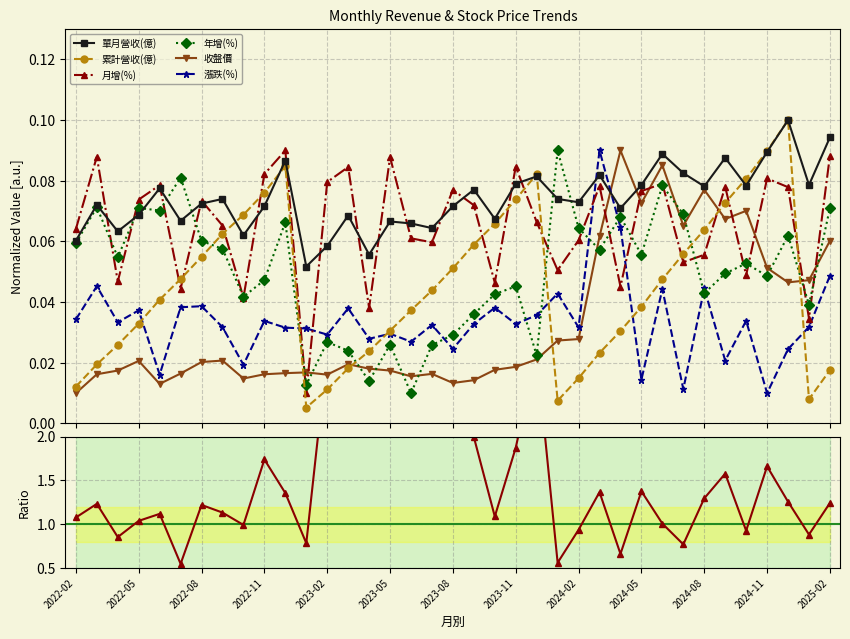

Reading left to right, list all the values displayed in this chart.

單月營收(億): 2022-02=0.1	2022-03=0.1	2022-04=0.1	2022-05=0.1	2022-06=0.1	2022-07=0.1	2022-08=0.1	2022-09=0.1	2022-10=0.1	2022-11=0.1	2022-12=0.1	2023-01=0.1	2023-02=0.1	2023-03=0.1	2023-04=0.1	2023-05=0.1	2023-06=0.1	2023-07=0.1	2023-08=0.1	2023-09=0.1	2023-10=0.1	2023-11=0.1	2023-12=0.1	2024-01=0.1	2024-02=0.1	2024-03=0.1	2024-04=0.1	2024-05=0.1	2024-06=0.1	2024-07=0.1	2024-08=0.1	2024-09=0.1	2024-10=0.1	2024-11=0.1	2024-12=0.1	2025-01=0.1	2025-02=0.1
累計營收(億): 2022-02=0.0	2022-03=0.0	2022-04=0.0	2022-05=0.0	2022-06=0.0	2022-07=0.0	2022-08=0.1	2022-09=0.1	2022-10=0.1	2022-11=0.1	2022-12=0.1	2023-01=0.0	2023-02=0.0	2023-03=0.0	2023-04=0.0	2023-05=0.0	2023-06=0.0	2023-07=0.0	2023-08=0.1	2023-09=0.1	2023-10=0.1	2023-11=0.1	2023-12=0.1	2024-01=0.0	2024-02=0.0	2024-03=0.0	2024-04=0.0	2024-05=0.0	2024-06=0.0	2024-07=0.1	2024-08=0.1	2024-09=0.1	2024-10=0.1	2024-11=0.1	2024-12=0.1	2025-01=0.0	2025-02=0.0
月增(%): 2022-02=0.1	2022-03=0.1	2022-04=0.0	2022-05=0.1	2022-06=0.1	2022-07=0.0	2022-08=0.1	2022-09=0.1	2022-10=0.0	2022-11=0.1	2022-12=0.1	2023-01=0.0	2023-02=0.1	2023-03=0.1	2023-04=0.0	2023-05=0.1	2023-06=0.1	2023-07=0.1	2023-08=0.1	2023-09=0.1	2023-10=0.0	2023-11=0.1	2023-12=0.1	2024-01=0.1	2024-02=0.1	2024-03=0.1	2024-04=0.0	2024-05=0.1	2024-06=0.1	2024-07=0.1	2024-08=0.1	2024-09=0.1	2024-10=0.0	2024-11=0.1	2024-12=0.1	2025-01=0.0	2025-02=0.1
年增(%): 2022-02=0.1	2022-03=0.1	2022-04=0.1	2022-05=0.1	2022-06=0.1	2022-07=0.1	2022-08=0.1	2022-09=0.1	2022-10=0.0	2022-11=0.0	2022-12=0.1	2023-01=0.0	2023-02=0.0	2023-03=0.0	2023-04=0.0	2023-05=0.0	2023-06=0.0	2023-07=0.0	2023-08=0.0	2023-09=0.0	2023-10=0.0	2023-11=0.0	2023-12=0.0	2024-01=0.1	2024-02=0.1	2024-03=0.1	2024-04=0.1	2024-05=0.1	2024-06=0.1	2024-07=0.1	2024-08=0.0	2024-09=0.0	2024-10=0.1	2024-11=0.0	2024-12=0.1	2025-01=0.0	2025-02=0.1
漲跌(%): 2022-02=0.0	2022-03=0.0	2022-04=0.0	2022-05=0.0	2022-06=0.0	2022-07=0.0	2022-08=0.0	2022-09=0.0	2022-10=0.0	2022-11=0.0	2022-12=0.0	2023-01=0.0	2023-02=0.0	2023-03=0.0	2023-04=0.0	2023-05=0.0	2023-06=0.0	2023-07=0.0	2023-08=0.0	2023-09=0.0	2023-10=0.0	2023-11=0.0	2023-12=0.0	2024-01=0.0	2024-02=0.0	2024-03=0.1	2024-04=0.1	2024-05=0.0	2024-06=0.0	2024-07=0.0	2024-08=0.0	2024-09=0.0	2024-10=0.0	2024-11=0.0	2024-12=0.0	2025-01=0.0	2025-02=0.0
收盤價: 2022-02=0.0	2022-03=0.0	2022-04=0.0	2022-05=0.0	2022-06=0.0	2022-07=0.0	2022-08=0.0	2022-09=0.0	2022-10=0.0	2022-11=0.0	2022-12=0.0	2023-01=0.0	2023-02=0.0	2023-03=0.0	2023-04=0.0	2023-05=0.0	2023-06=0.0	2023-07=0.0	2023-08=0.0	2023-09=0.0	2023-10=0.0	2023-11=0.0	2023-12=0.0	2024-01=0.0	2024-02=0.0	2024-03=0.1	2024-04=0.1	2024-05=0.1	2024-06=0.1	2024-07=0.1	2024-08=0.1	2024-09=0.1	2024-10=0.1	2024-11=0.1	2024-12=0.0	2025-01=0.0	2025-02=0.1